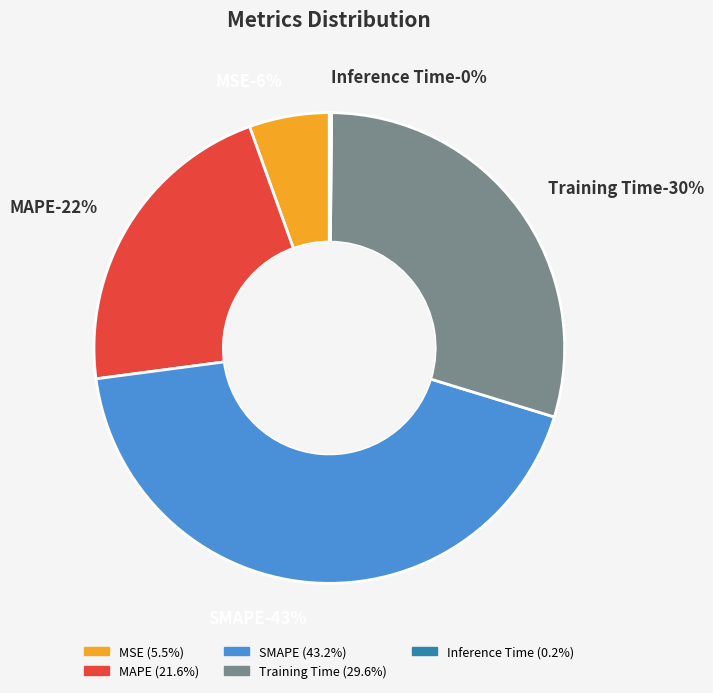

Which slice is the largest?

SMAPE